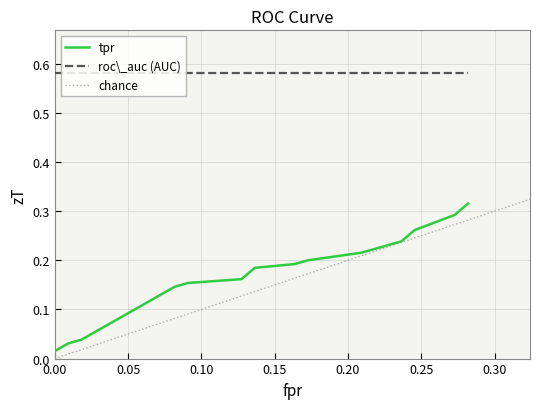

What is the sum of the fpr values at roc_auc and 12?

0.2